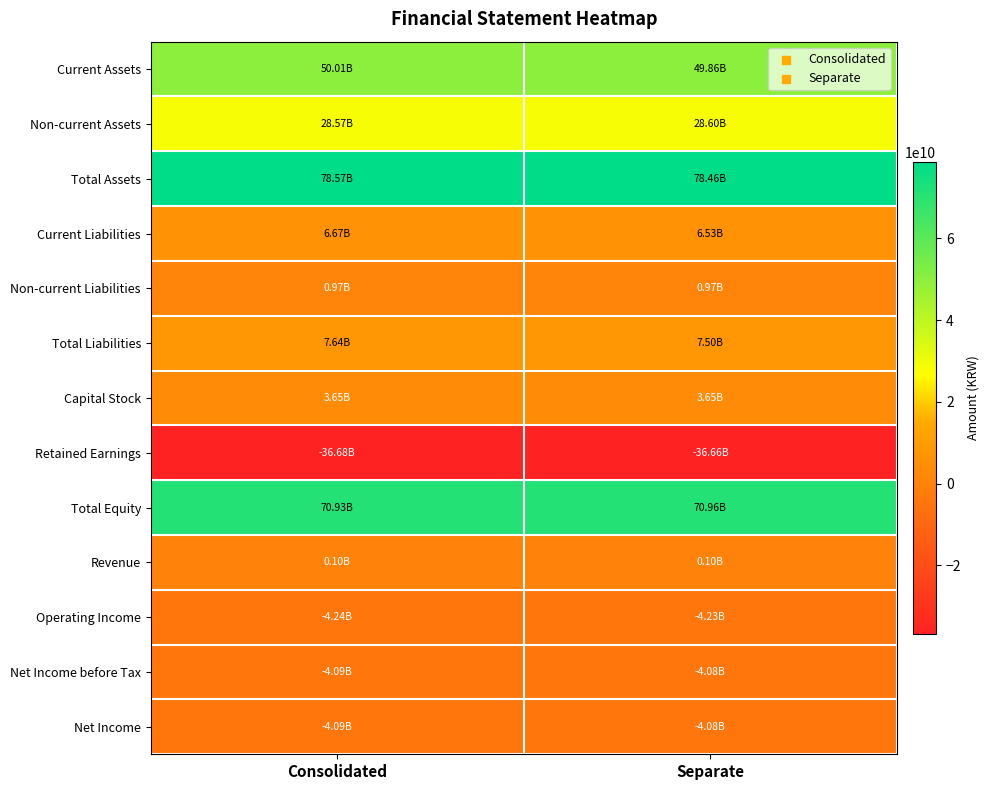

At how many categories does at least one series exceed 73704973832?

2